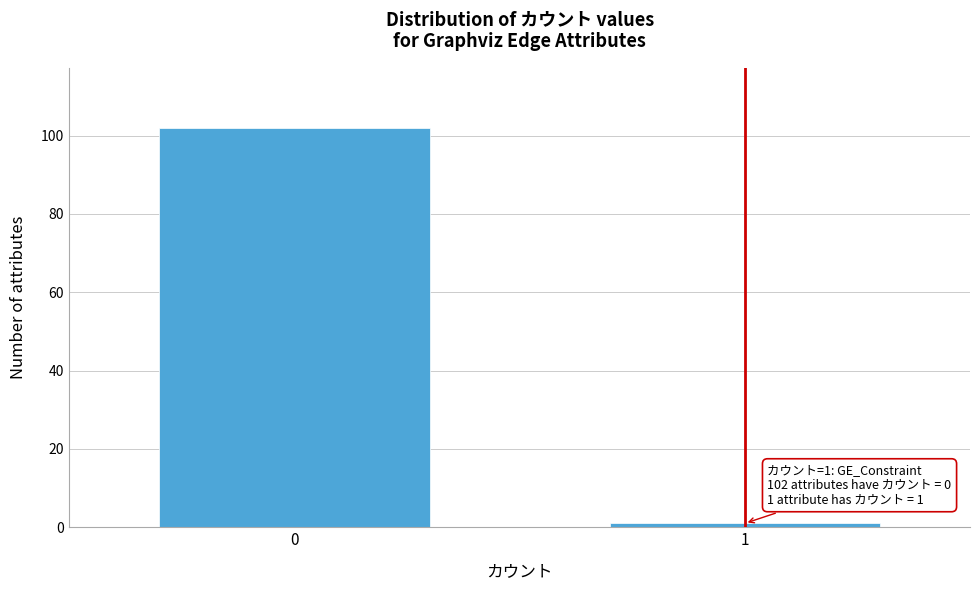

Reading right to left, transcribe all the data shown in this chart.

1	102